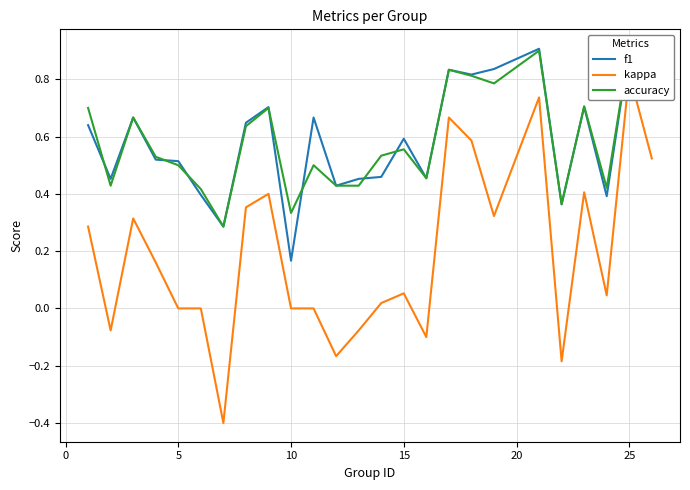

The value of kappa at 22 is 0.1. True or false?

False